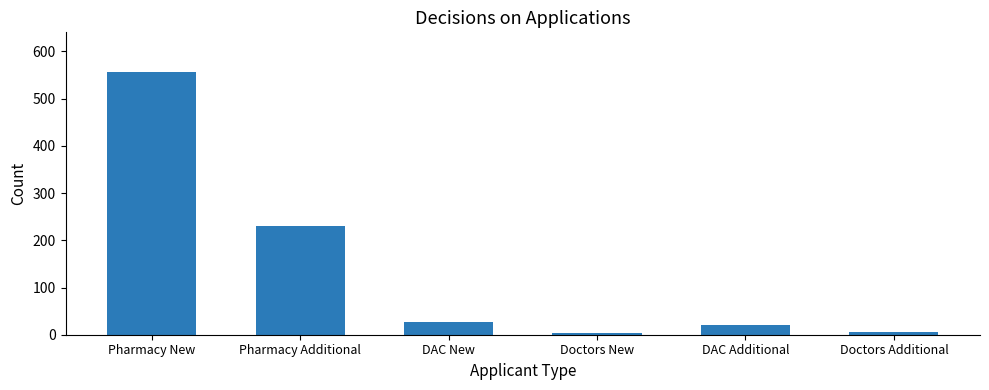

What is the greatest value displayed?

557